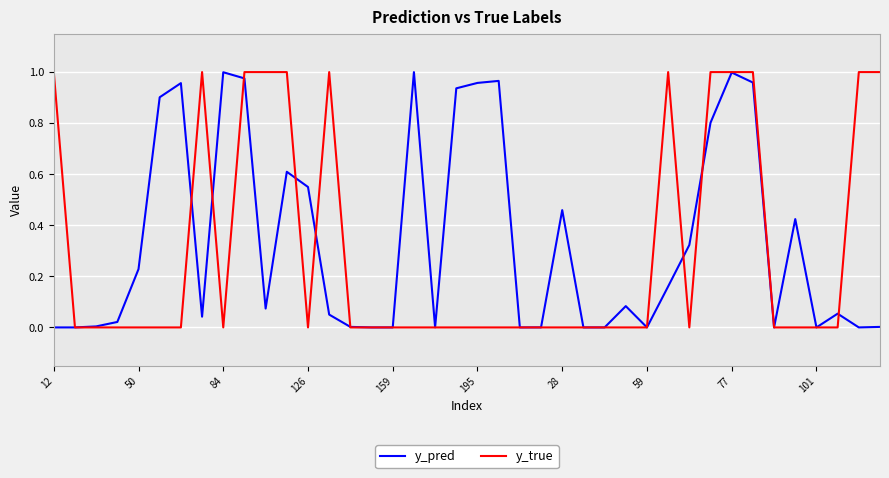

Which series has the widest spread of values?

y_true